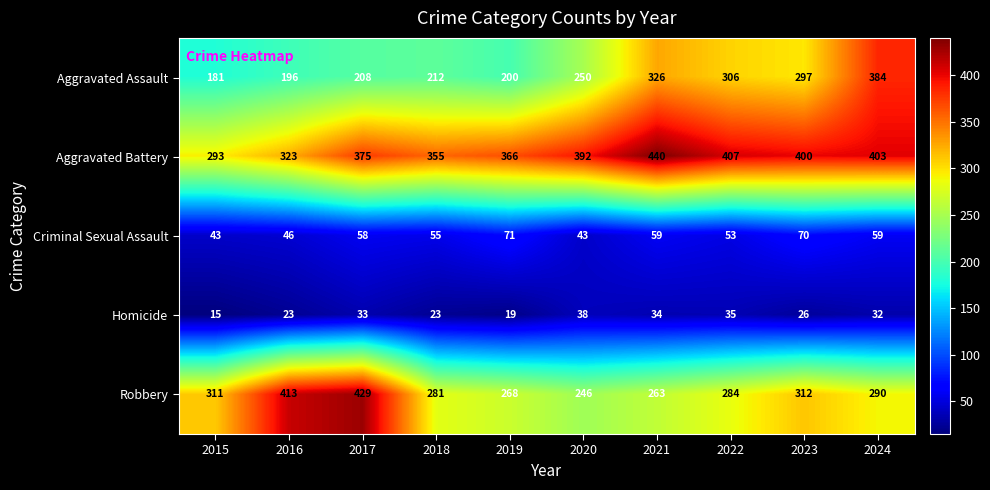

Which category has the highest value in the Homicide series?

2020